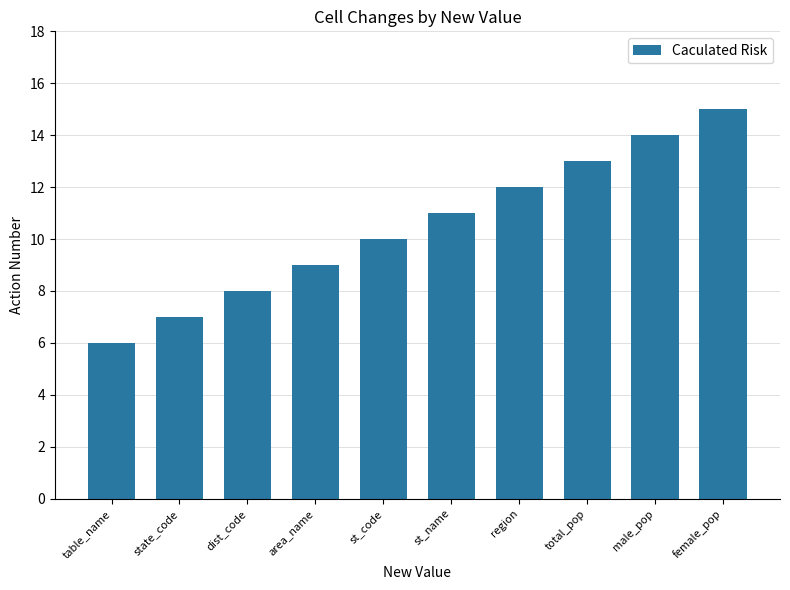

How many categories are shown in the chart?

10